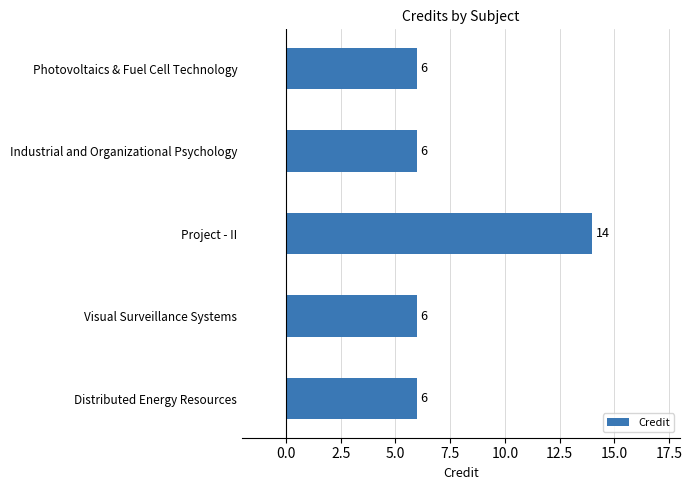

What is the smallest value displayed?

6